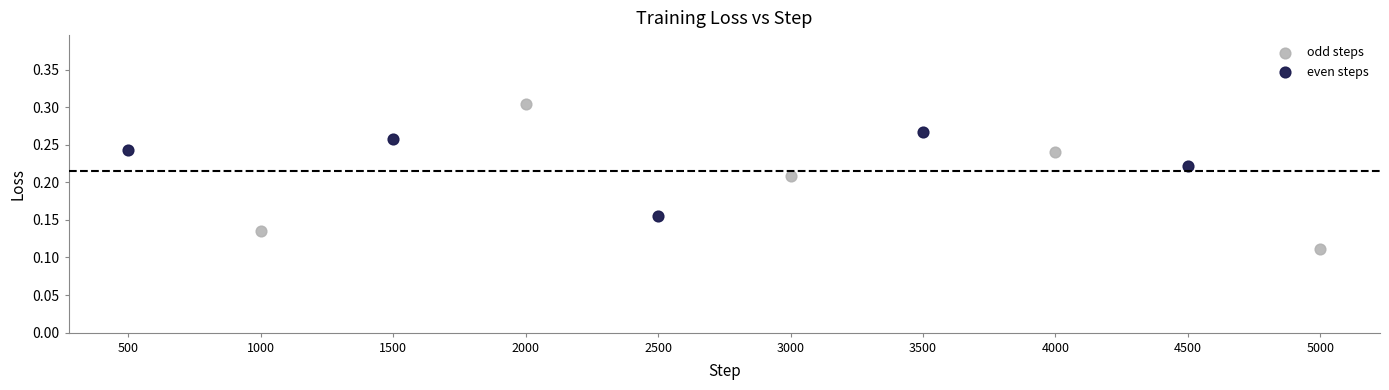

What are all the series names shown in the legend?

odd steps, even steps